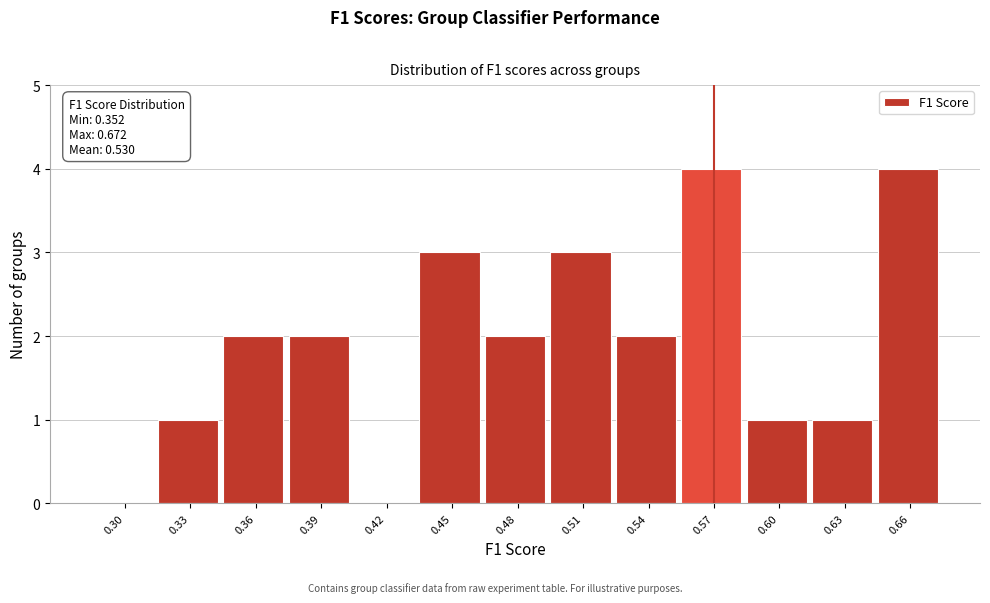

Reading left to right, list all the values displayed in this chart.

0.30=0	0.33=1	0.36=2	0.39=2	0.42=0	0.45=3	0.48=2	0.51=3	0.54=2	0.57=4	0.60=1	0.63=1	0.66=4